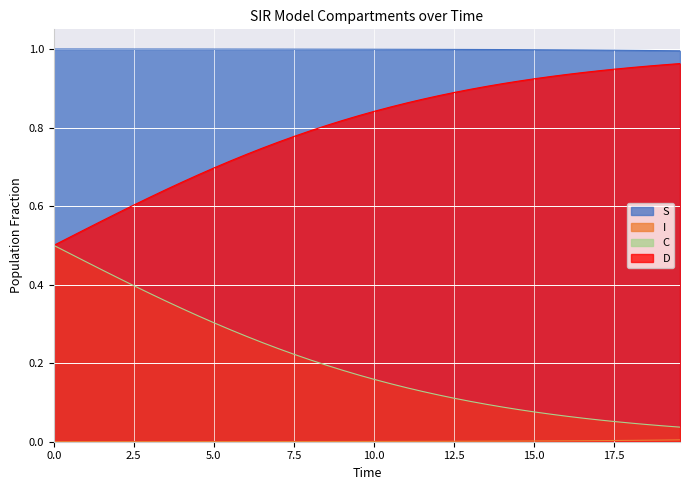

Does the chart display data point markers on the line(s)?

No